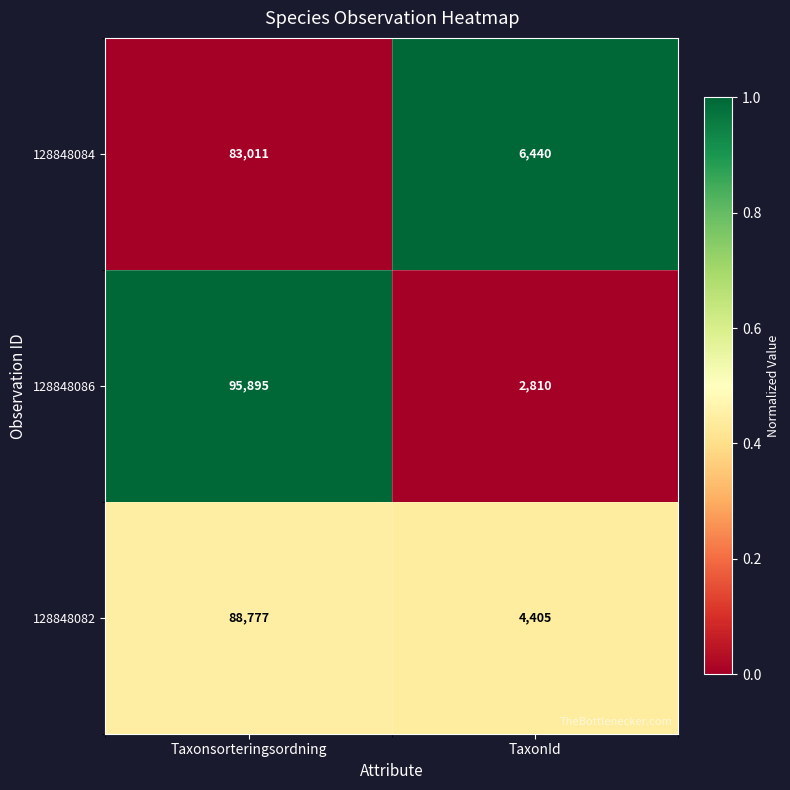

Reading left to right, list all the values displayed in this chart.

128848084: 83011	6440
128848086: 95895	2810
128848082: 88777	4405